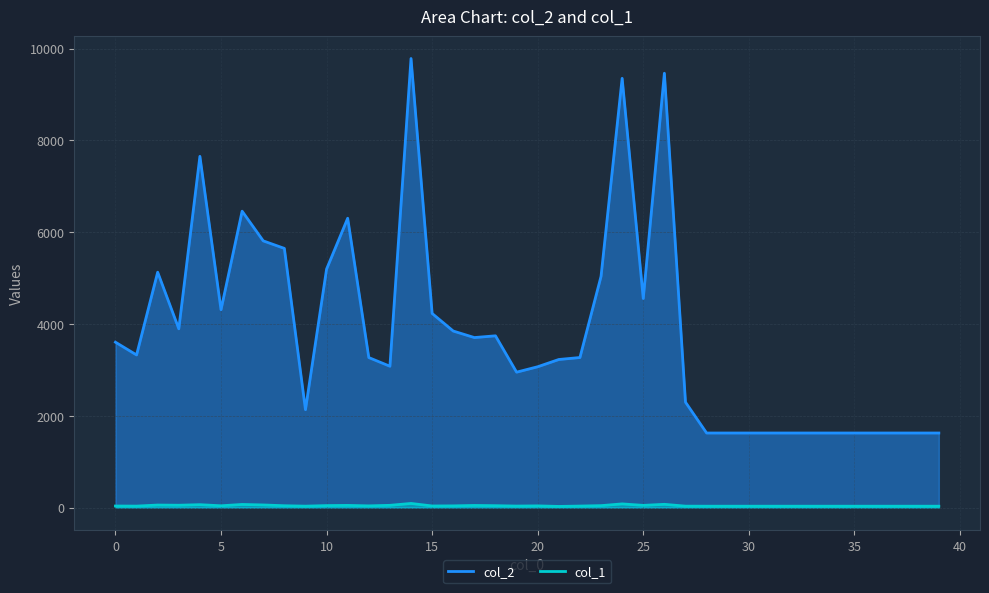

What is the greatest value displayed?

9785